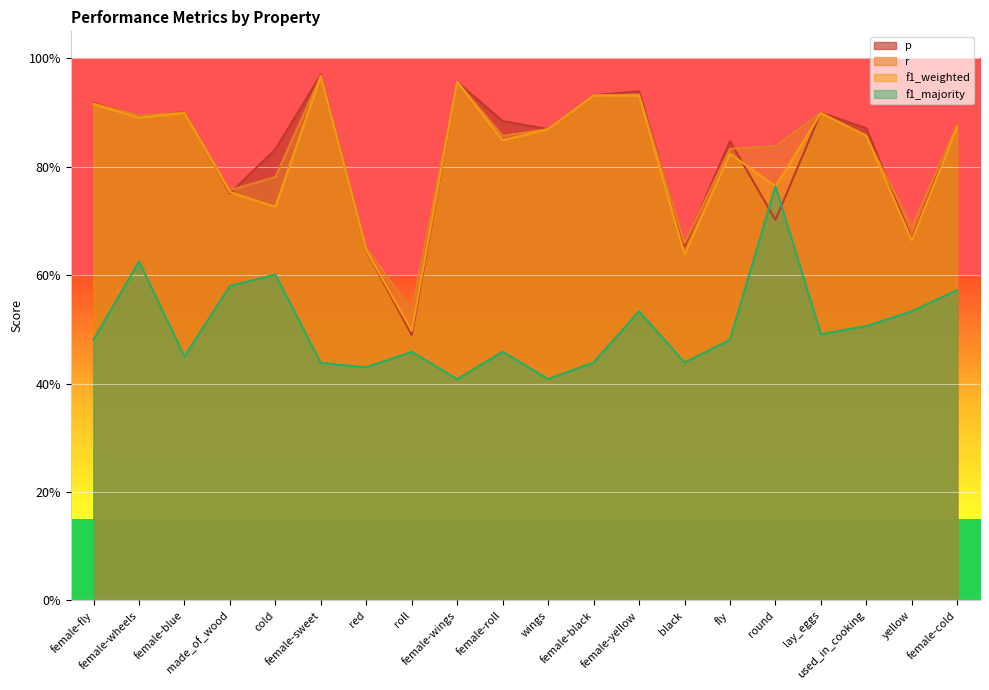

The value of f1_majority at female-blue is 0.7. True or false?

False